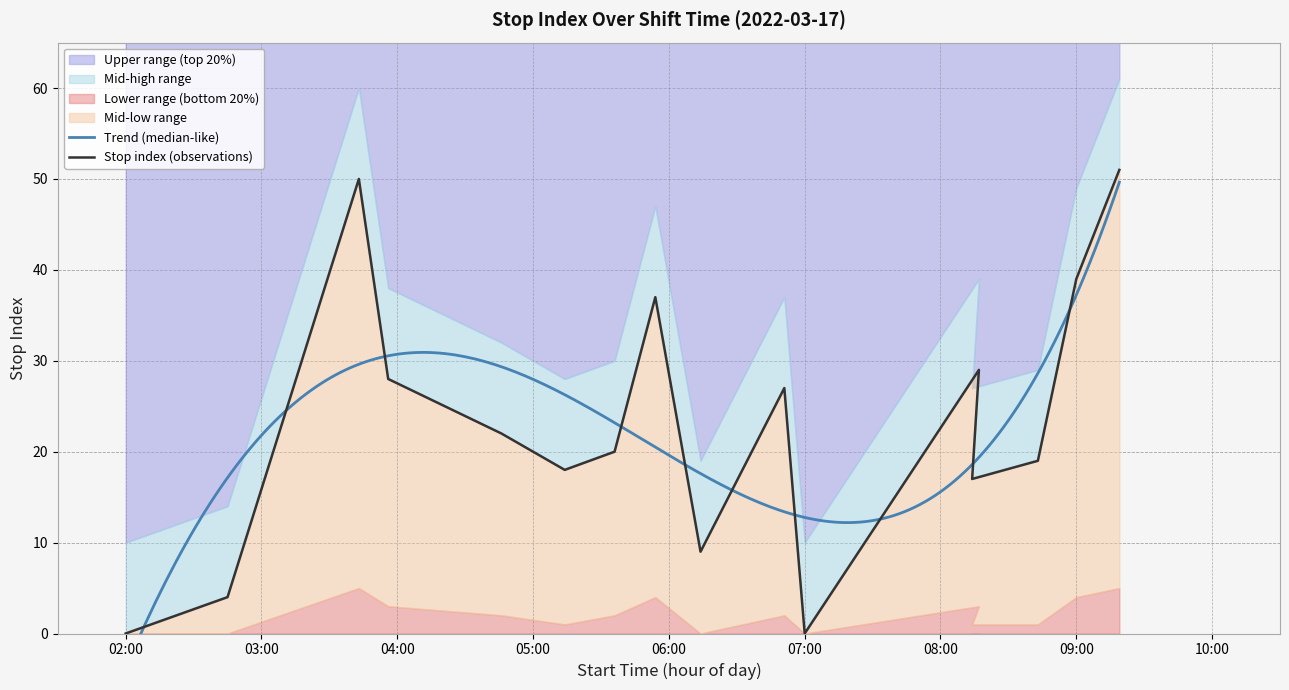

True or false: lower_band has more than 0 points higher than both neighbors.

True